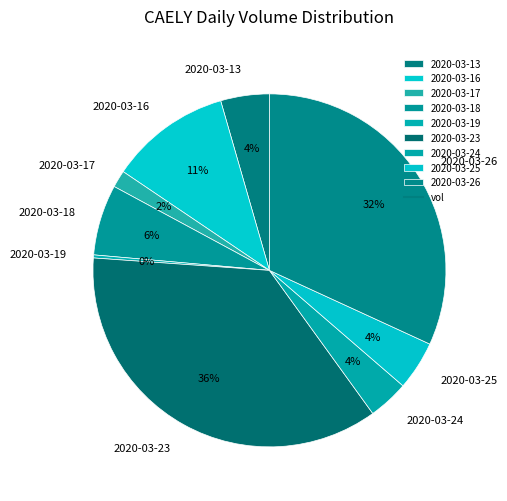

What is the largest slice in the pie chart?

2020-03-23